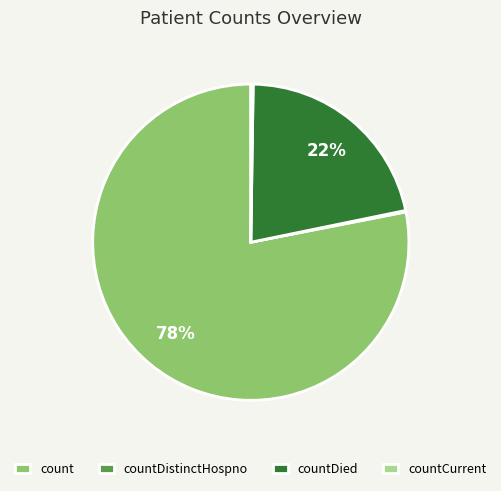

What percentage is the countDied slice, to the nearest percent?

22%